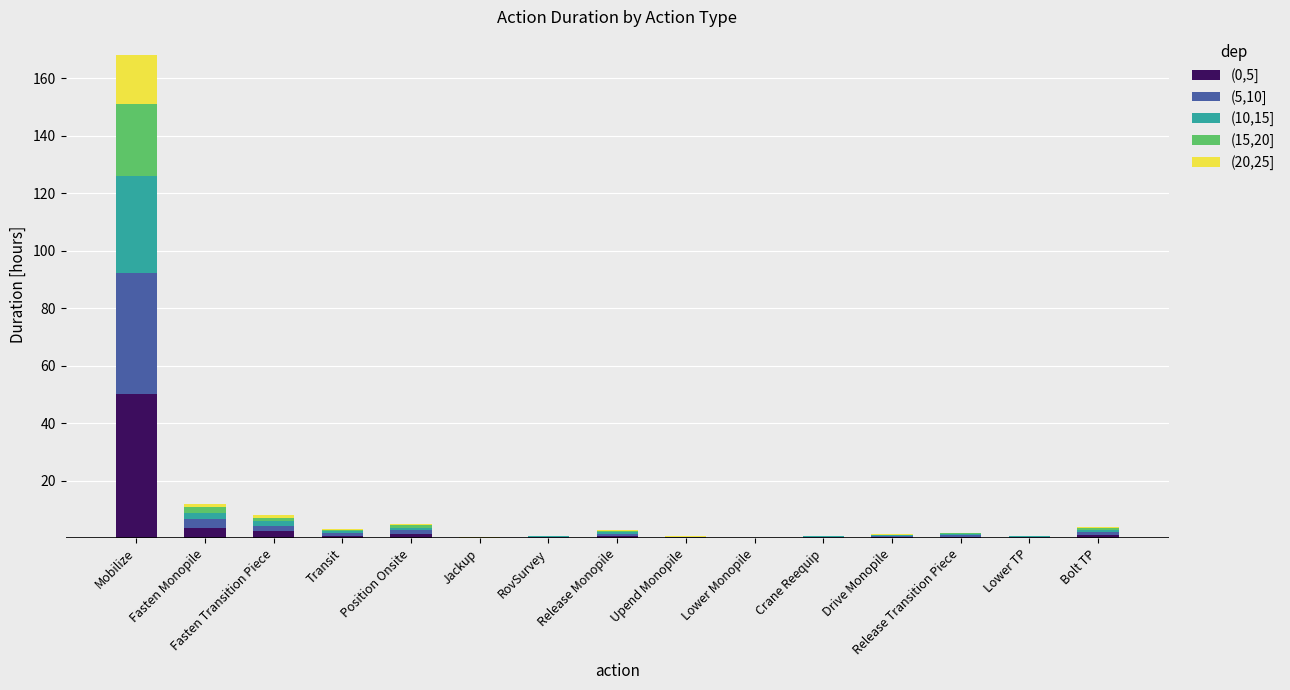

What is the sum of all (0,5] values?

63.2